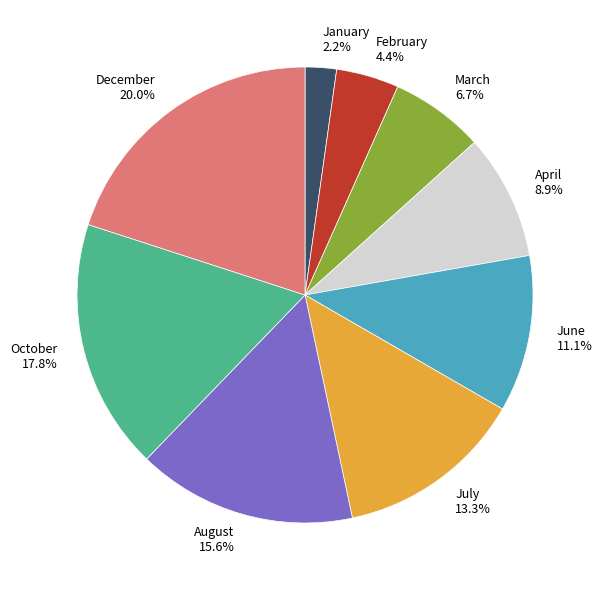

What is the largest slice in the pie chart?

December